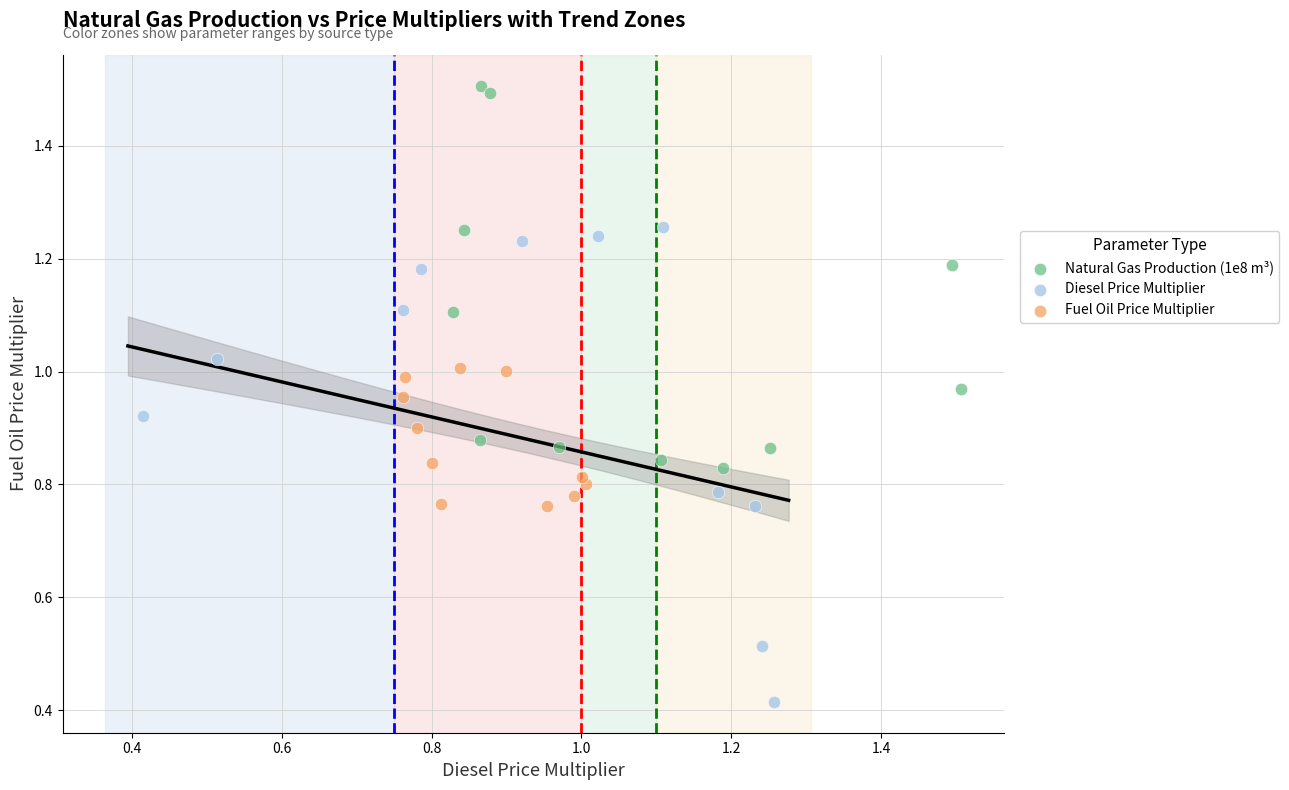

Which series contains the highest Y value?

Natural Gas Production (1e8 m³)